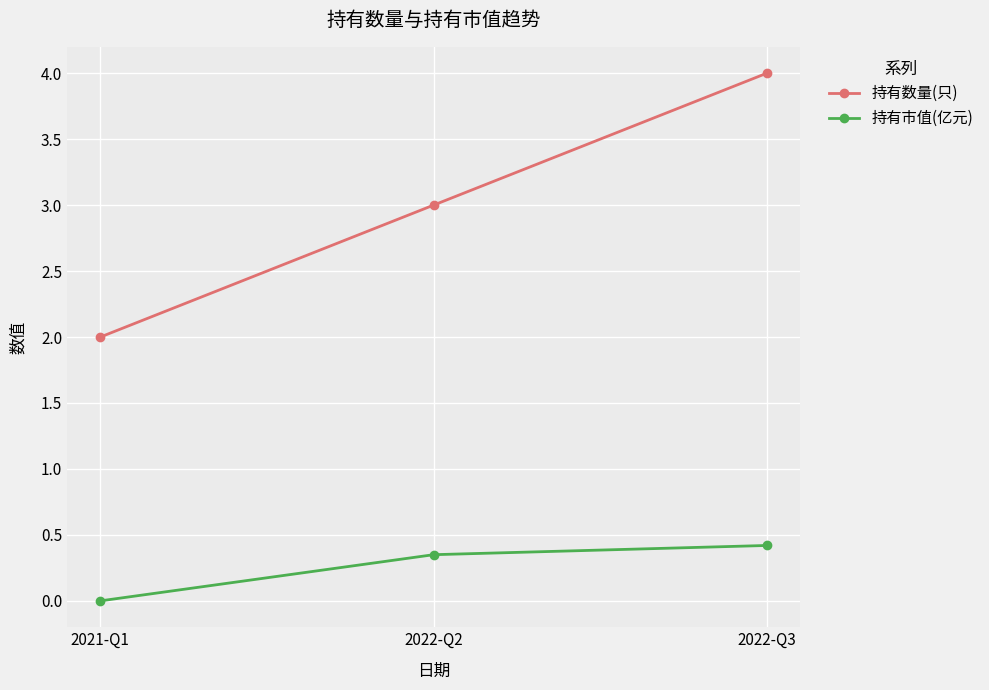

Does the chart have visible grid lines?

Yes